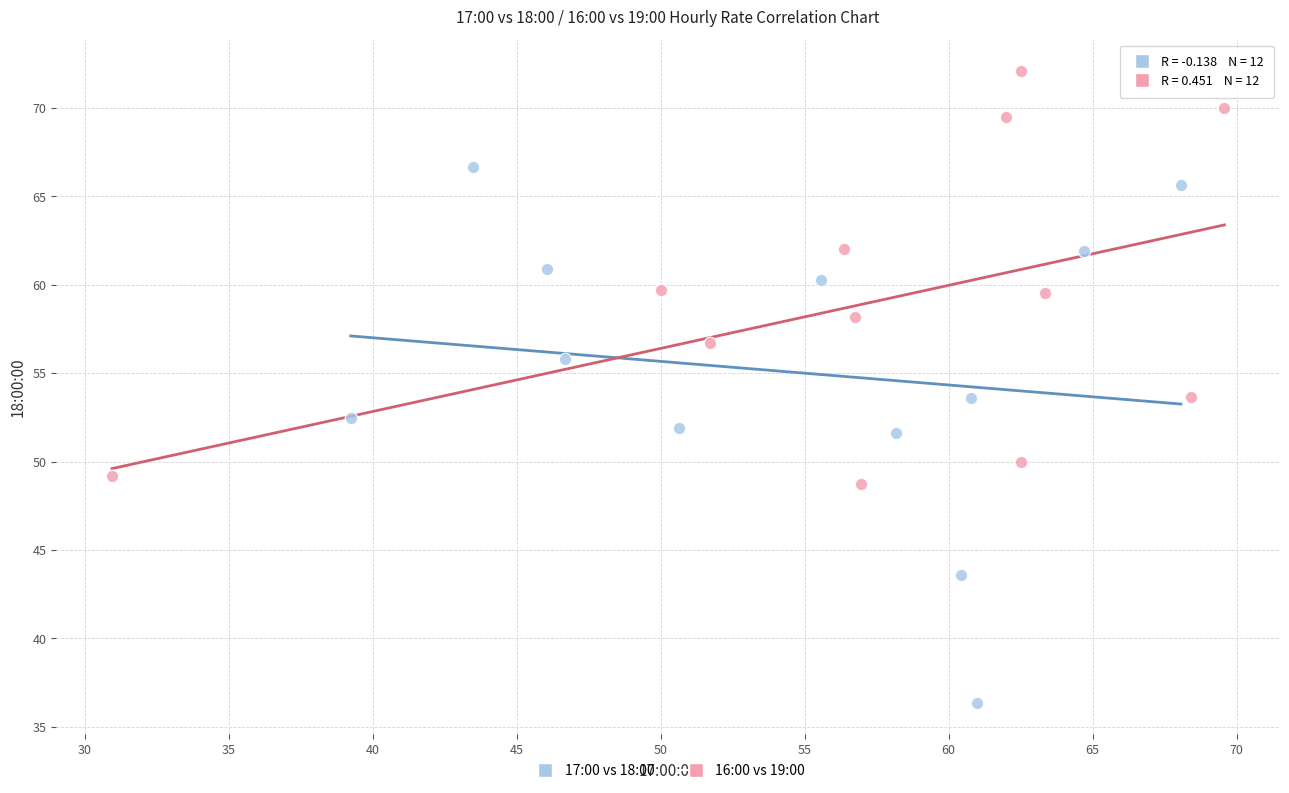

Which series has the largest Y range (max minus min)?

17:00 vs 18:00